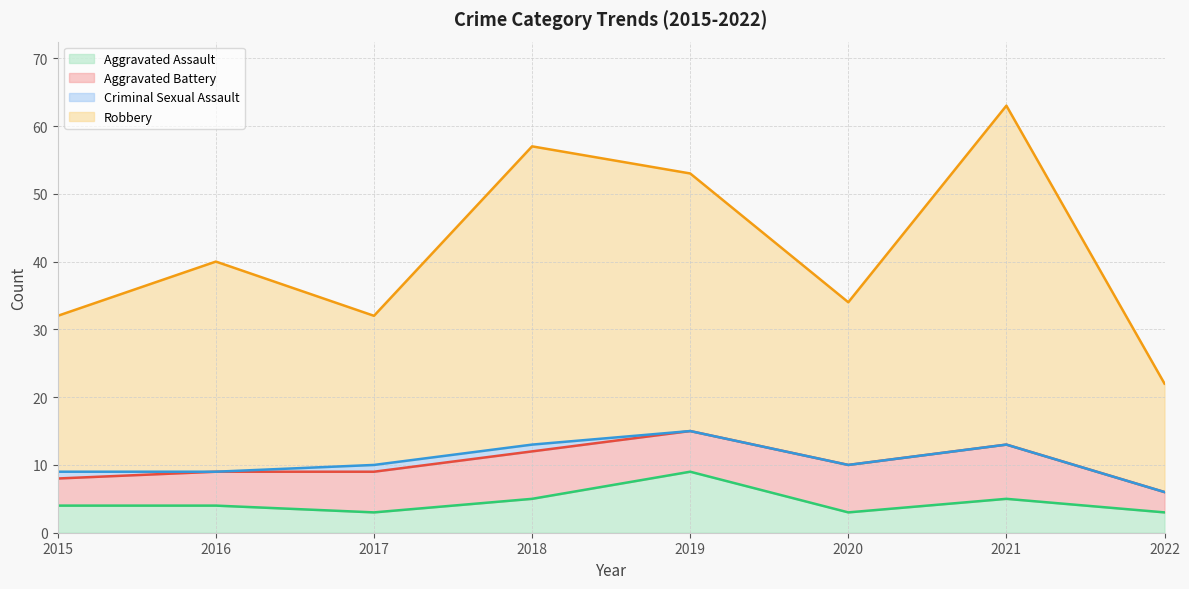

At which category is the sum across all series the highest?

2021